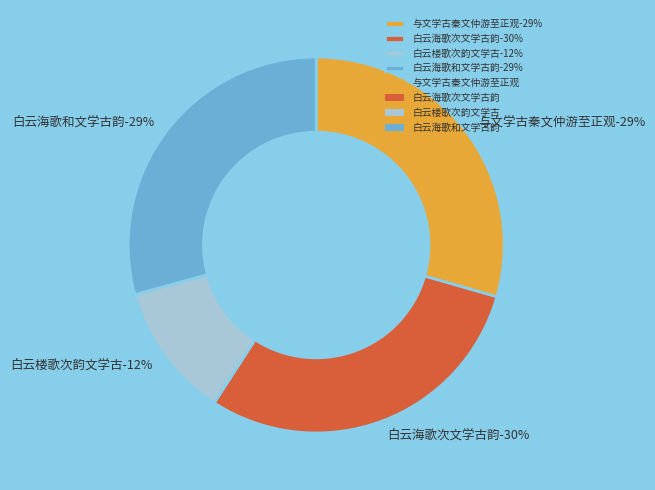

True or false: 白云海歌和文学古韵 accounts for 38% of the total.

False